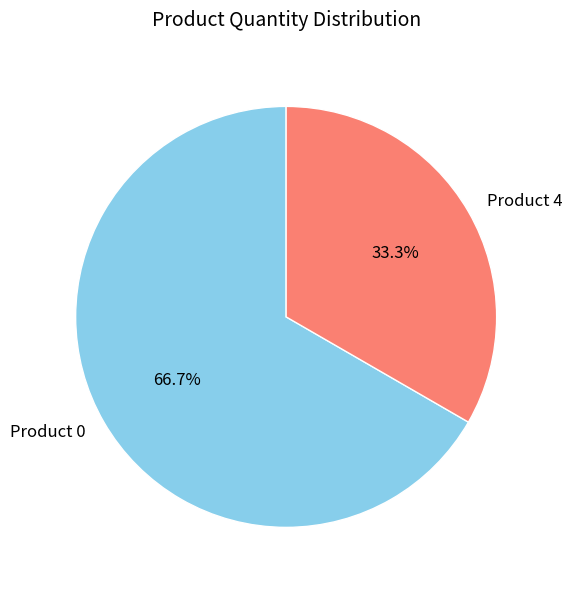

Between Product 0 and Product 4, which is larger?

Product 0